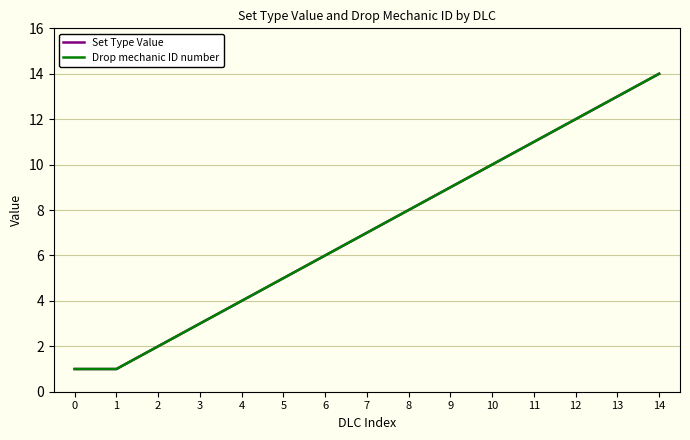

Which series has the widest spread of values?

Set Type Value